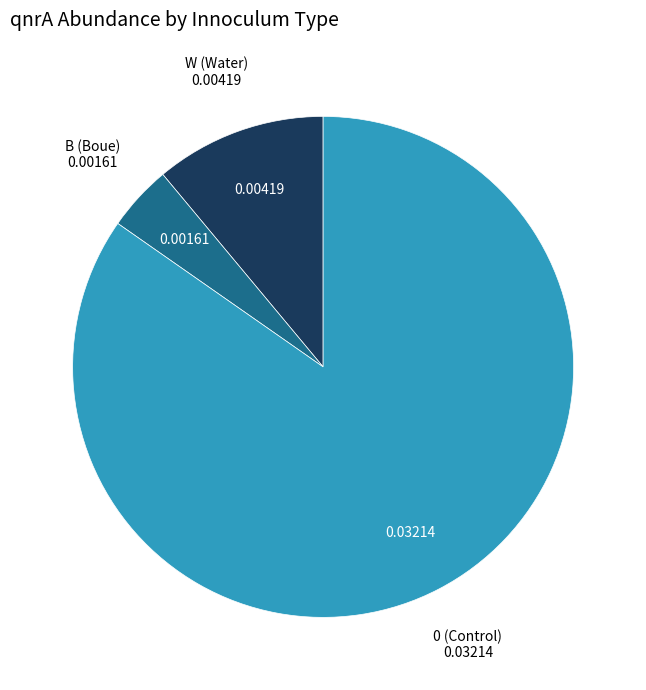

Which slice represents more than half of the pie?

0